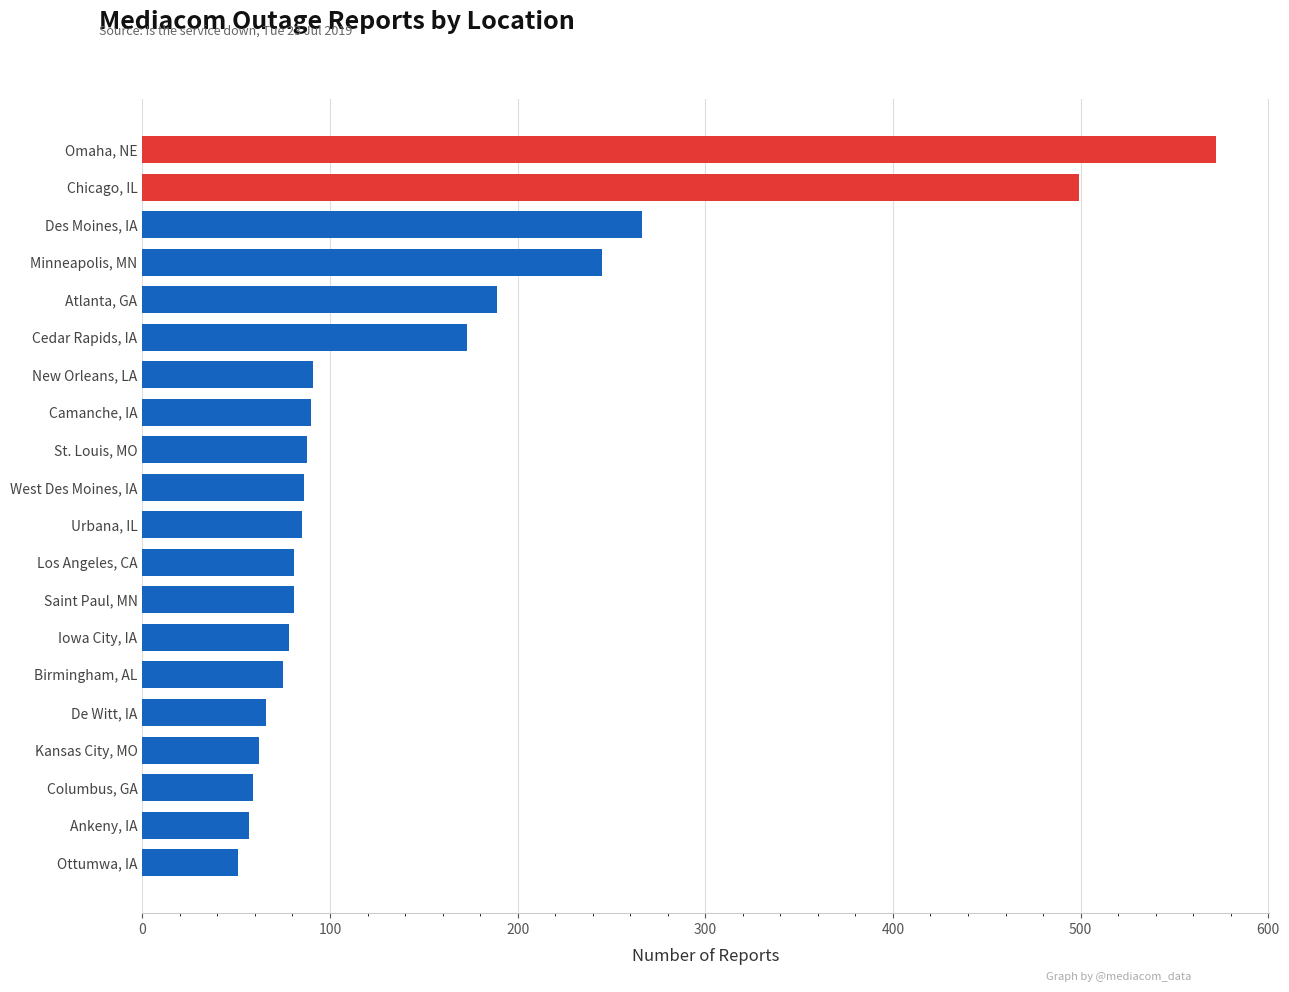

How many bars are there in total?

20